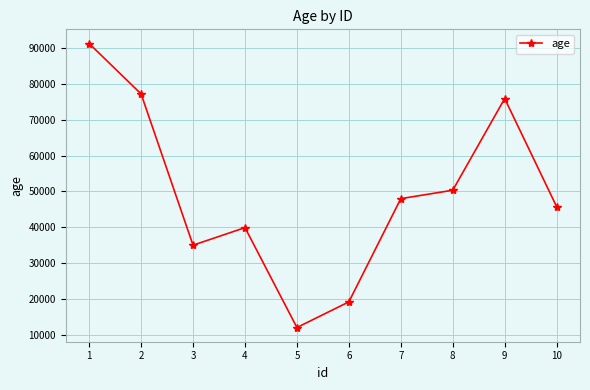

Where is the data nearest to the value 51654?

8